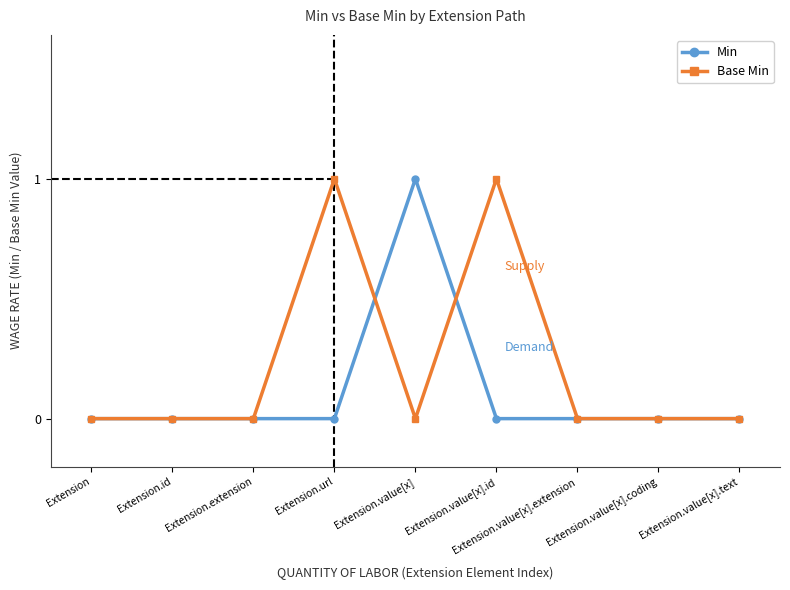

How many lines are shown in the chart?

2